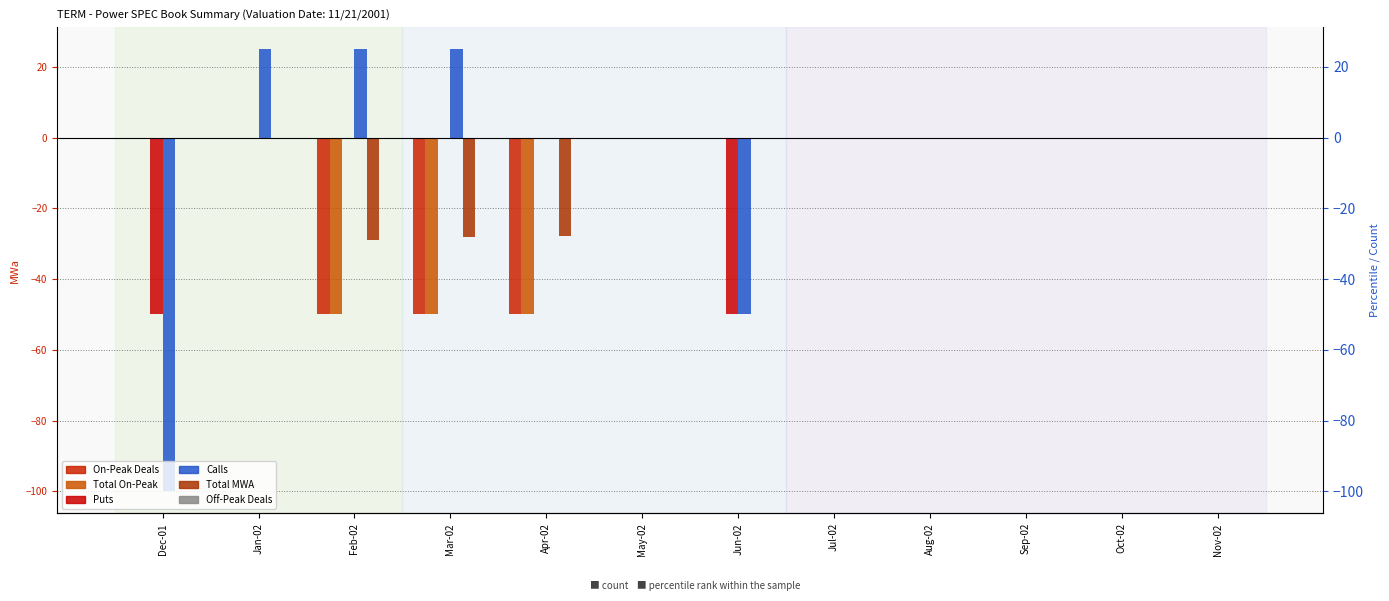

What are all the series names shown in the legend?

On-Peak Deals, Total On-Peak, Puts, Calls, Total MWA, Off-Peak Deals